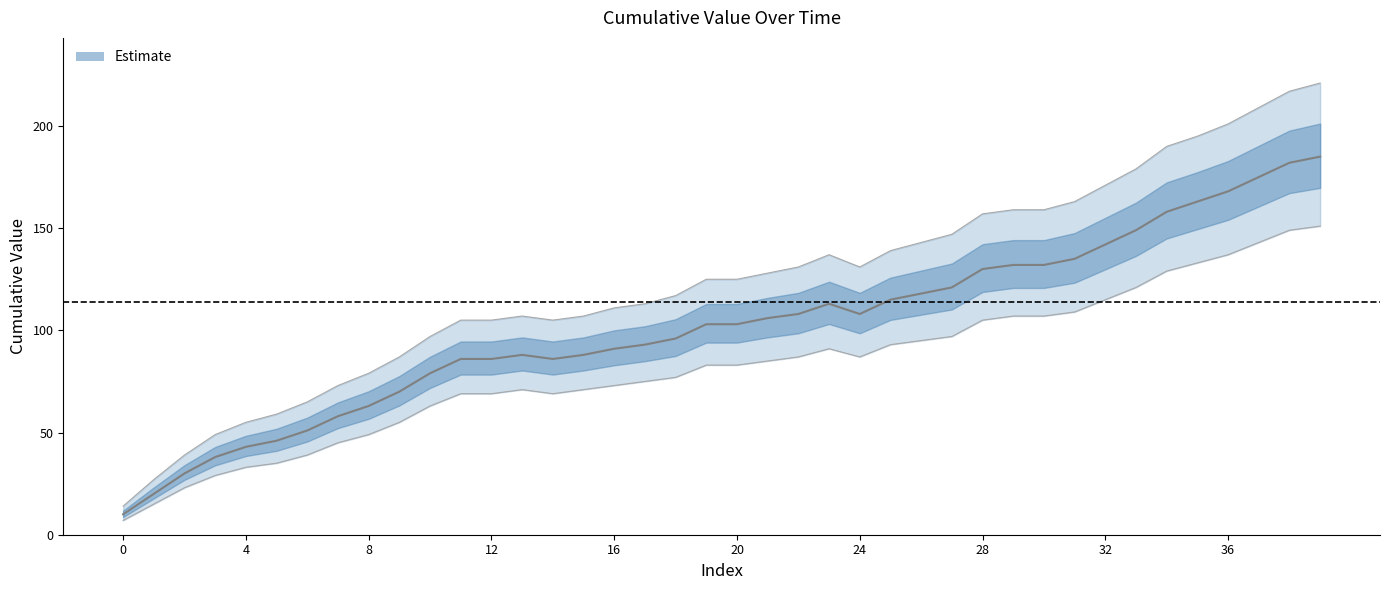

What is the maximum value shown in the chart?

185